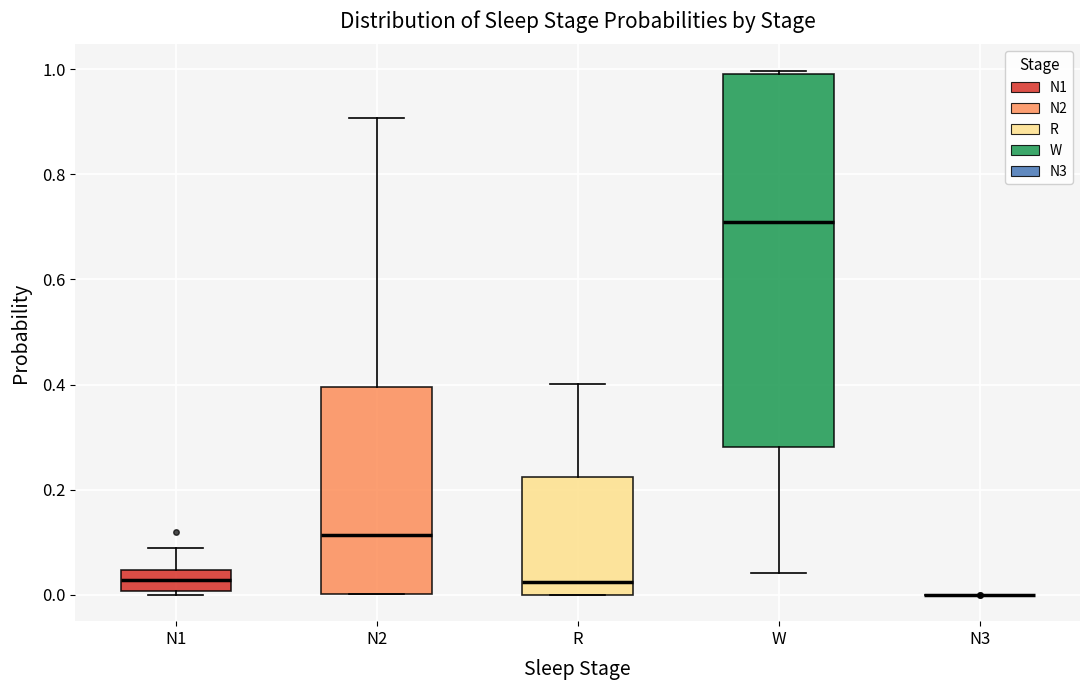

Comparing the boxes themselves (not the whiskers), which one is the tallest?

W